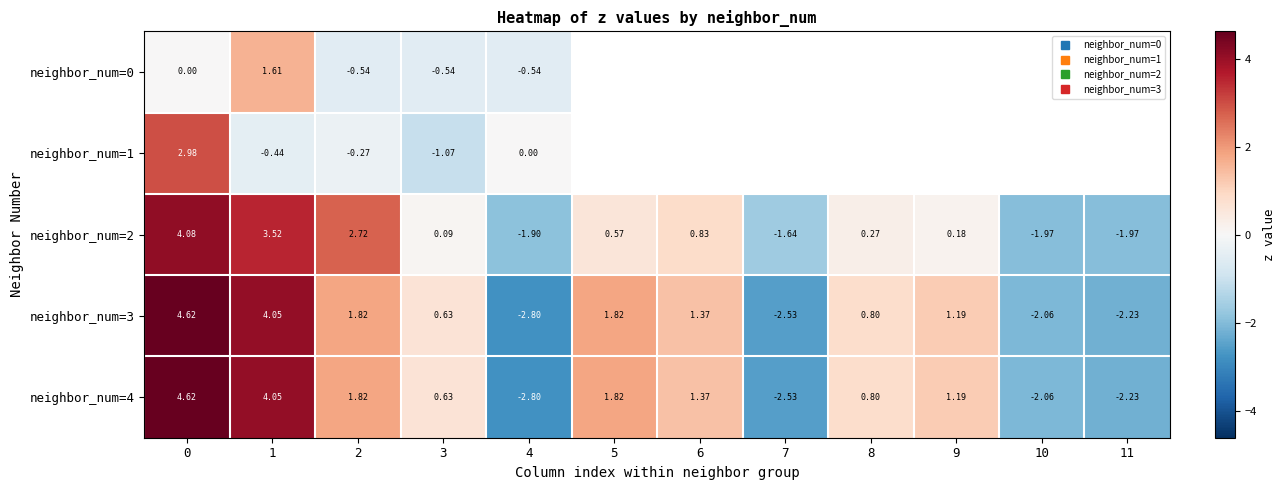

Rank the series by their maximum value, from highest to lowest.

neighbor_num=3, neighbor_num=4, neighbor_num=2, neighbor_num=1, neighbor_num=0